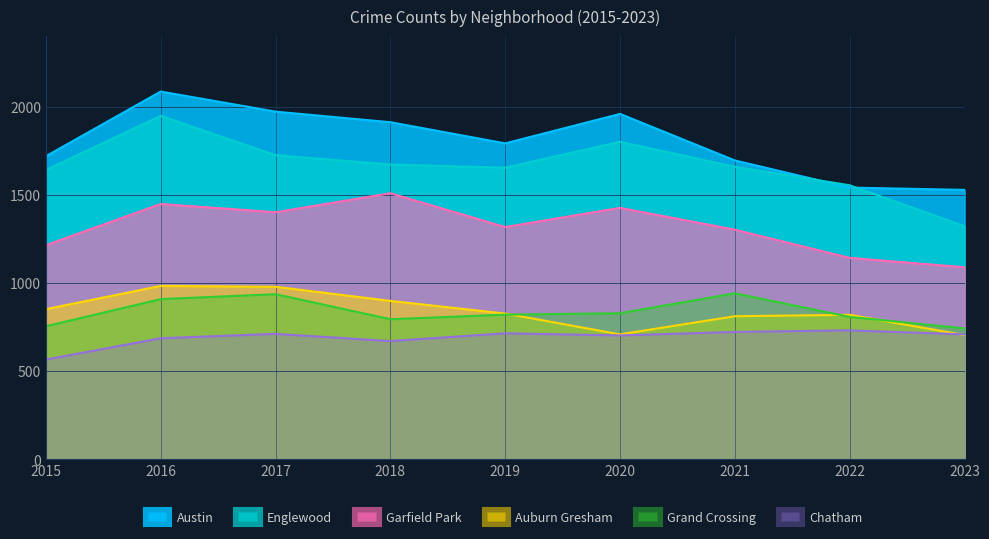

In Chatham, how many points are higher than both neighbors (excluding endpoints)?

3